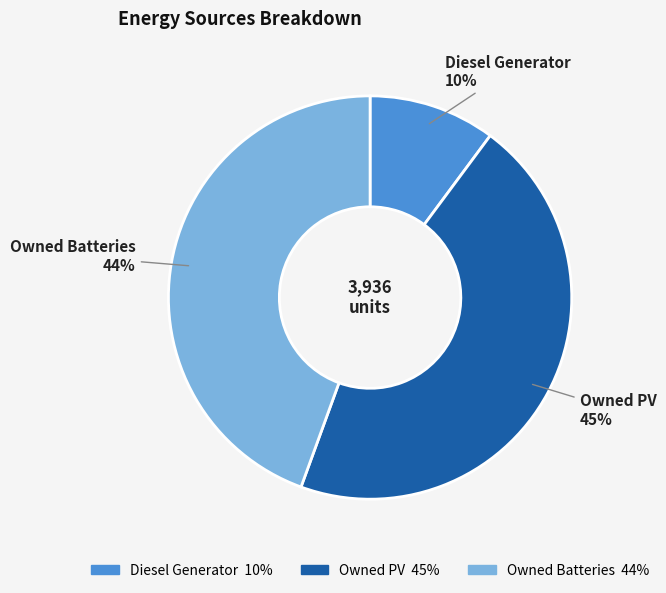

Count the number of slices in the pie.

3